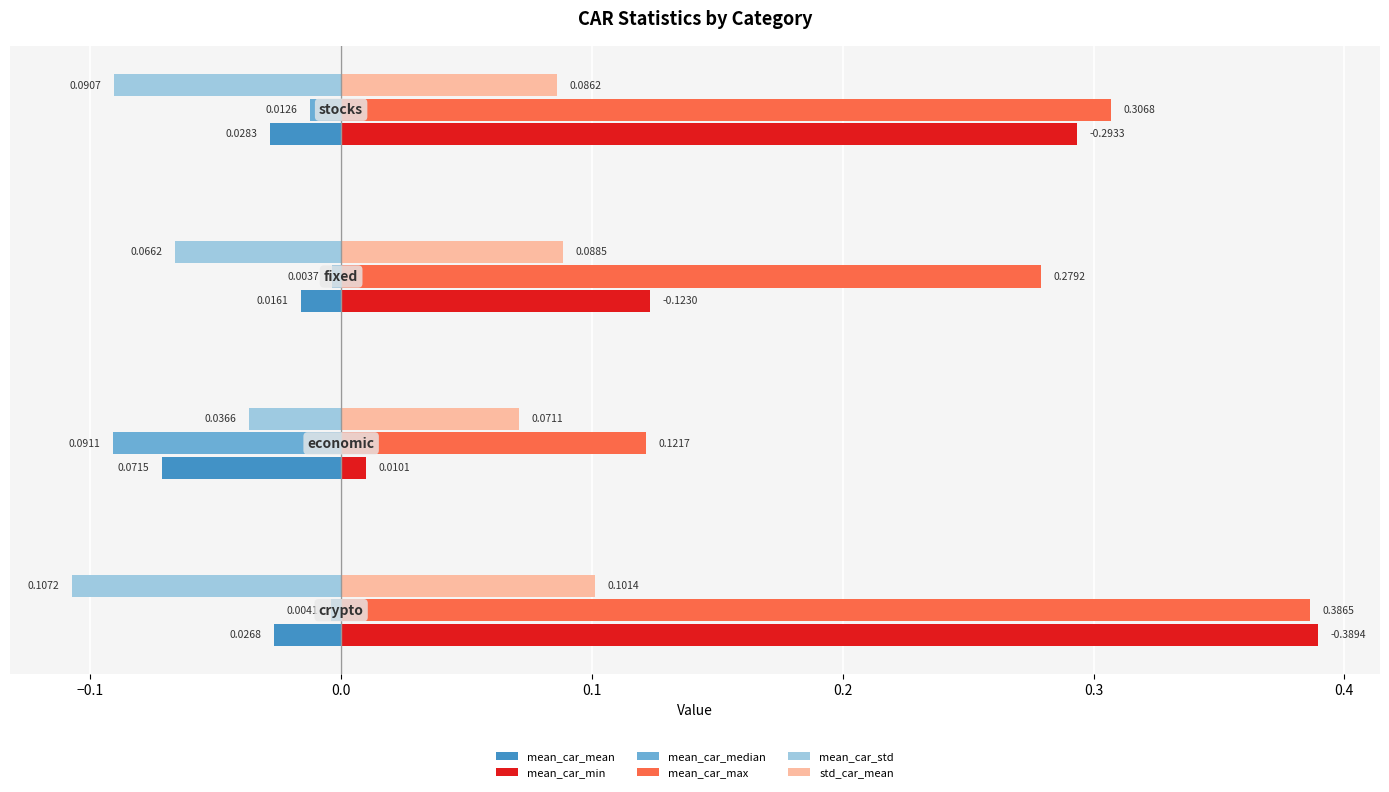

Which series has the largest range (max minus min)?

mean_car_min